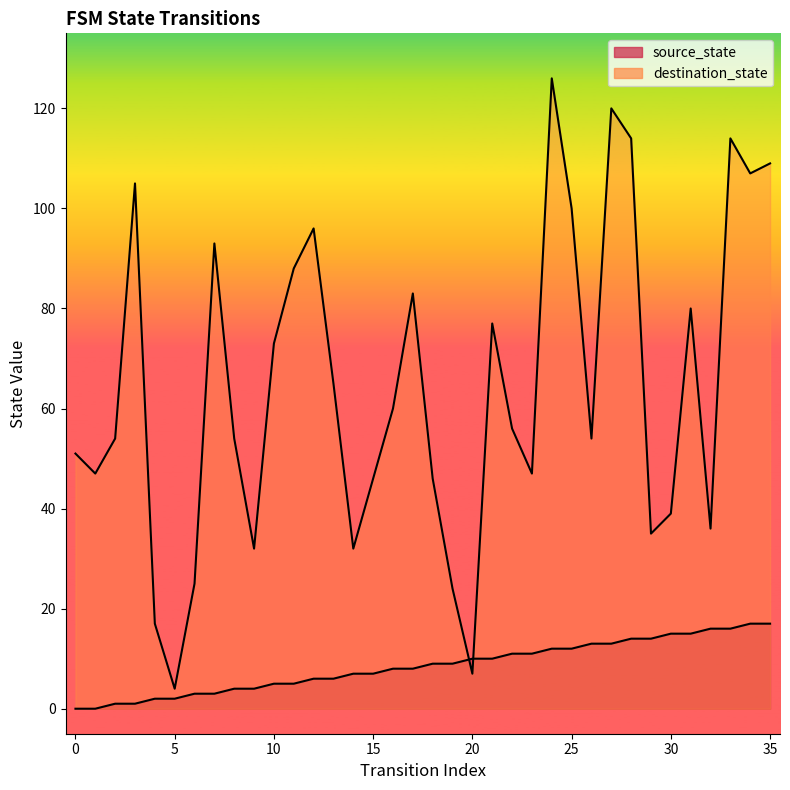

True or false: source_state has a value of 10 at 20.

True